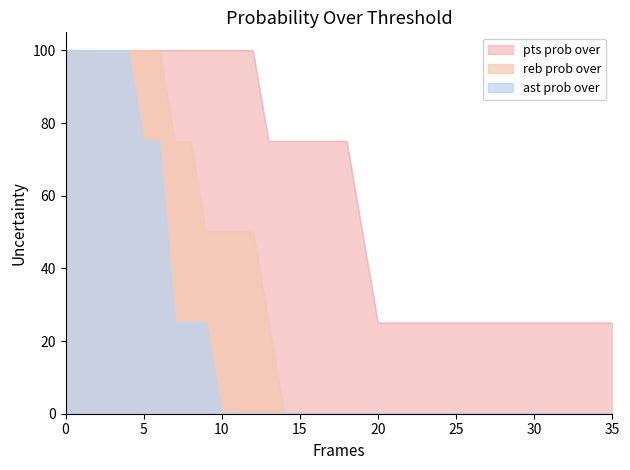

What is the difference between the highest and lowest values at 9?

75